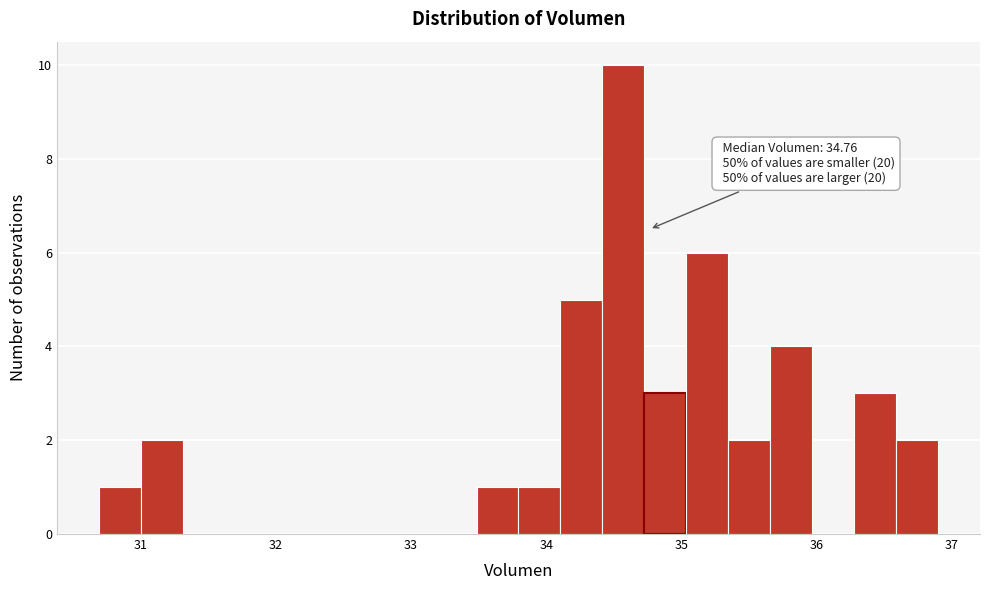

Around what value on the x-axis is the tallest bar? Give the approximate position of its centre, as read against the axis.

34.6